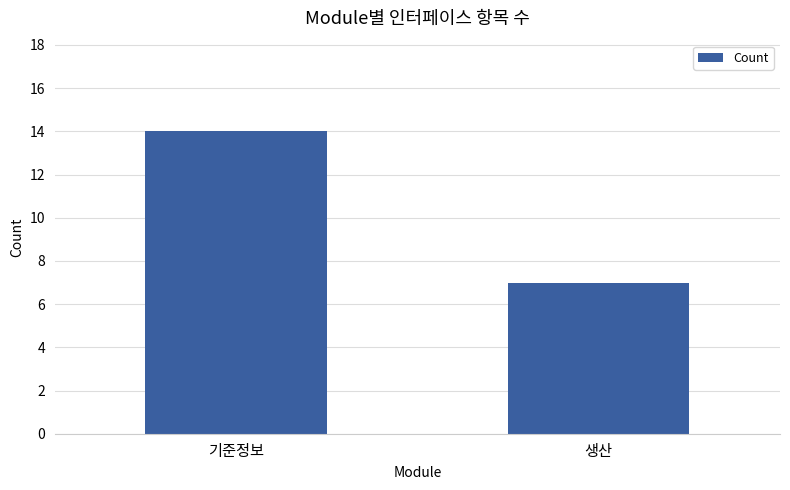

How many distinct data groups are displayed?

1